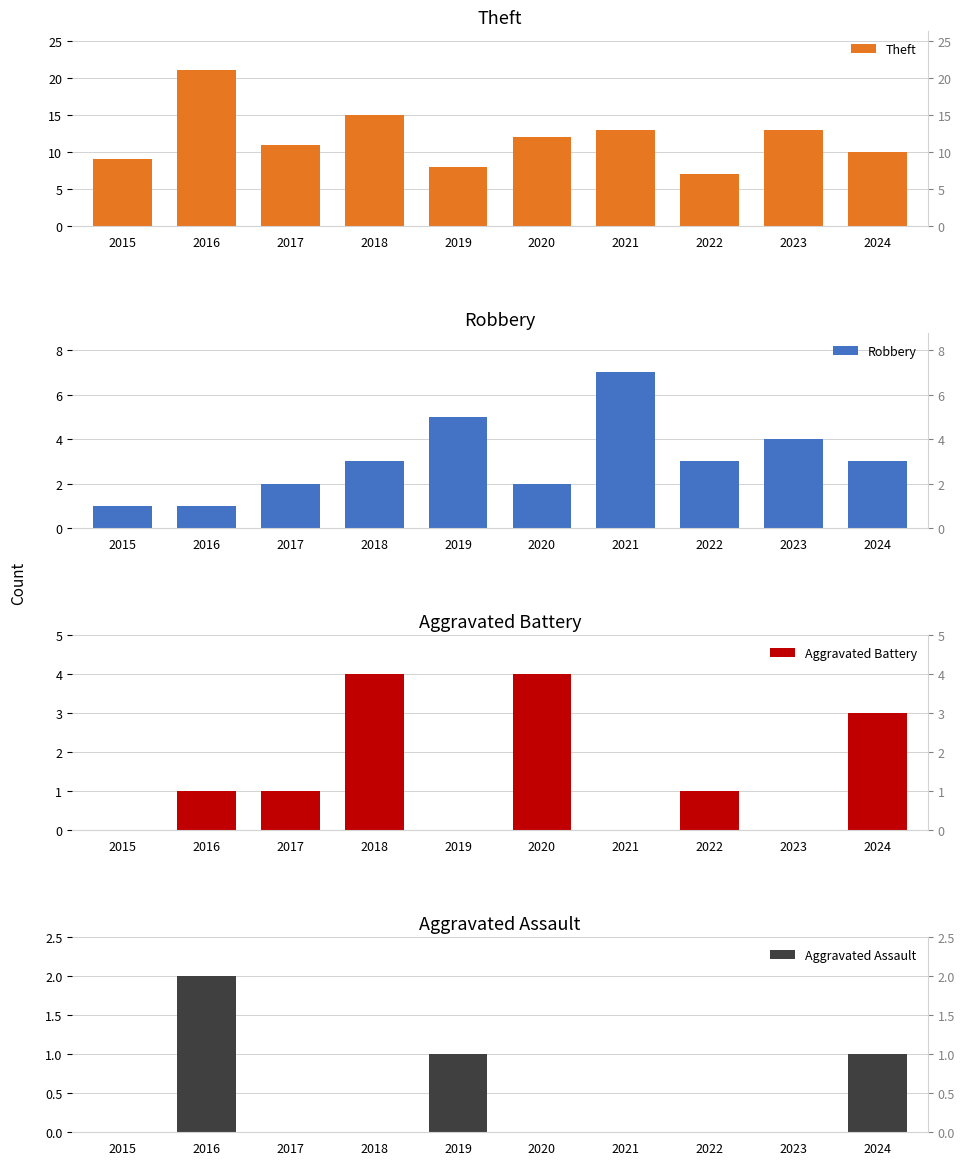

Which series has the widest spread of values?

Theft